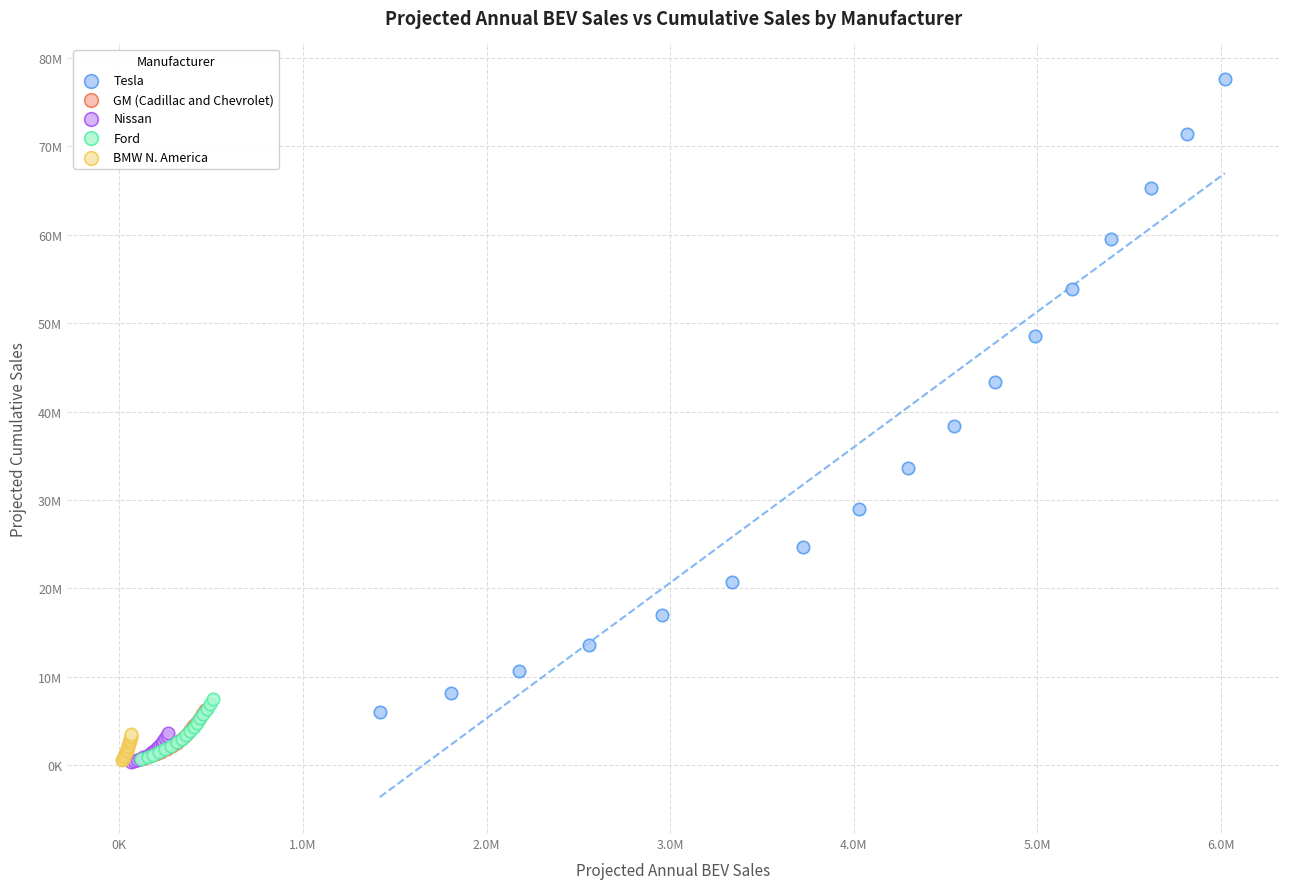

What are all the series names shown in the legend?

Tesla, GM (Cadillac and Chevrolet), Nissan, Ford, BMW N. America